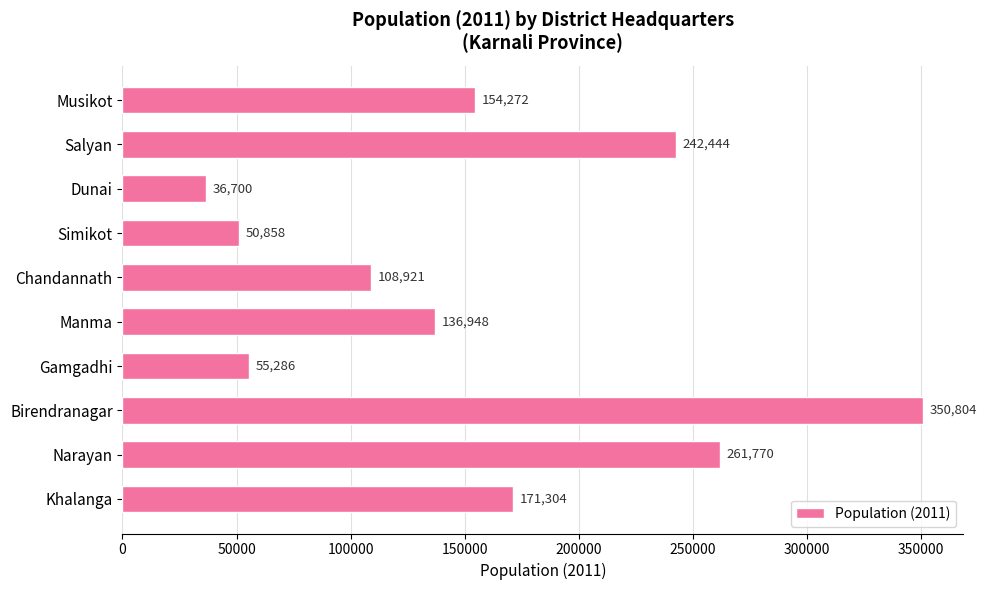

Does the chart contain any negative values?

No